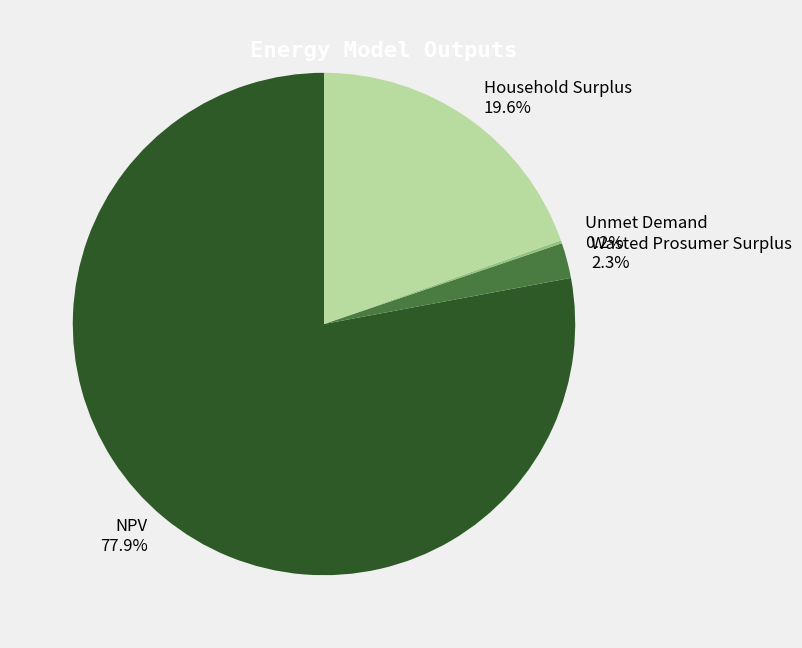

Combined, what portion of the pie is NPV and Wasted Prosumer Surplus?

80.2%